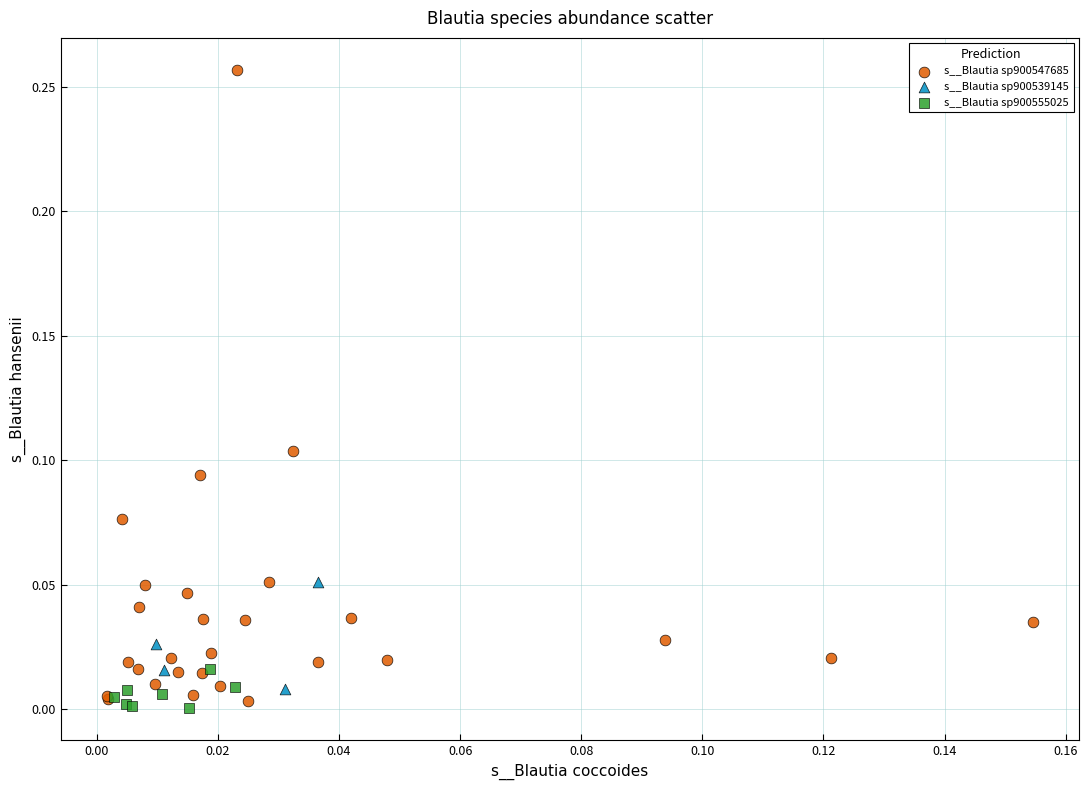

Which series contains the highest Y value?

s__Blautia sp900547685